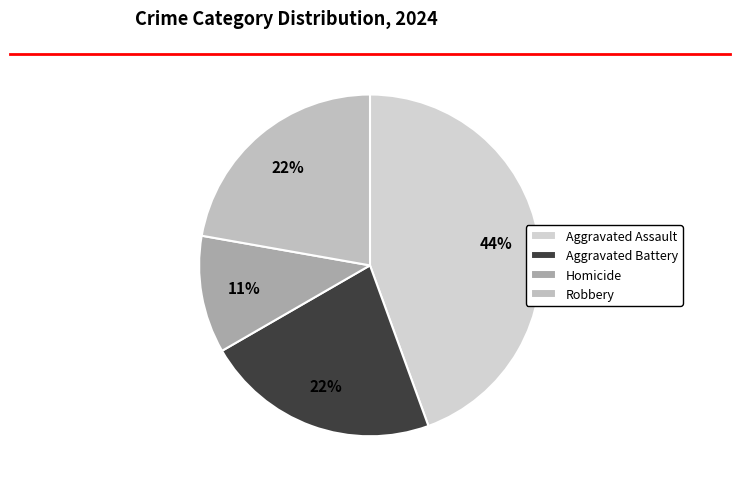

Count the number of slices in the pie.

4